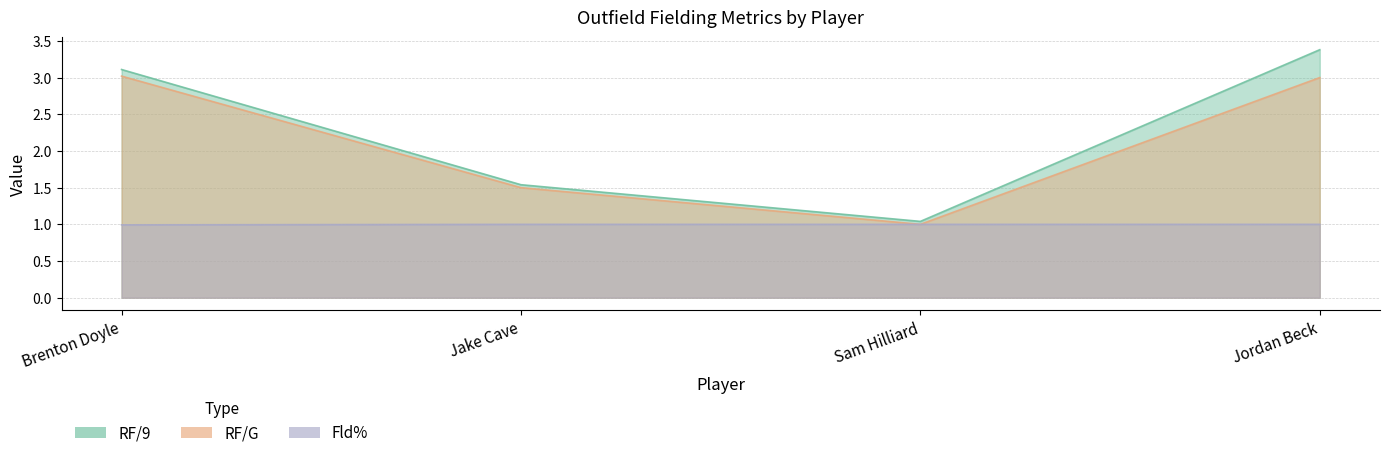

Reading left to right, what are all the values shown in this chart?

RF/9: 3.1	1.5	1.0	3.4
RF/G: 3.0	1.5	1.0	3.0
Fld%: 1.0	1.0	1.0	1.0